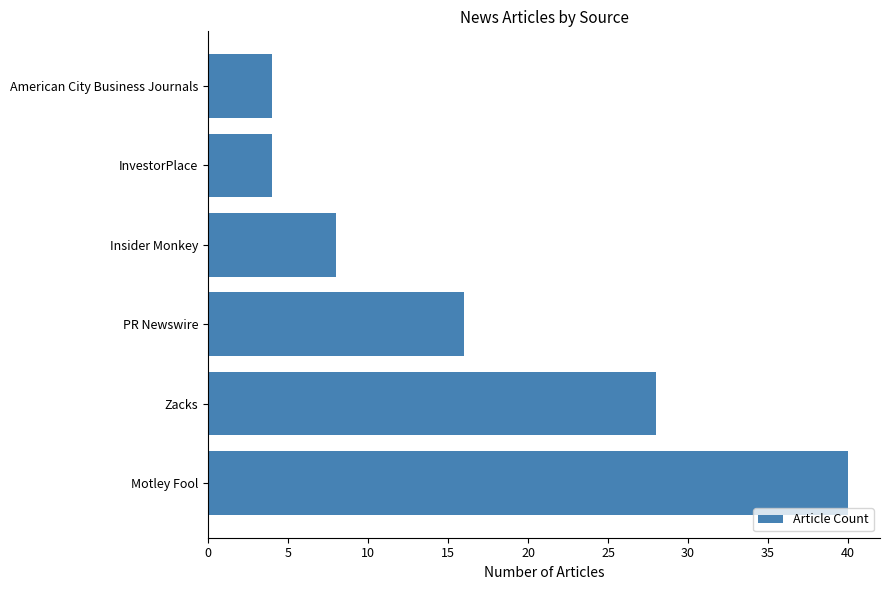

What value does the data have at PR Newswire?

16